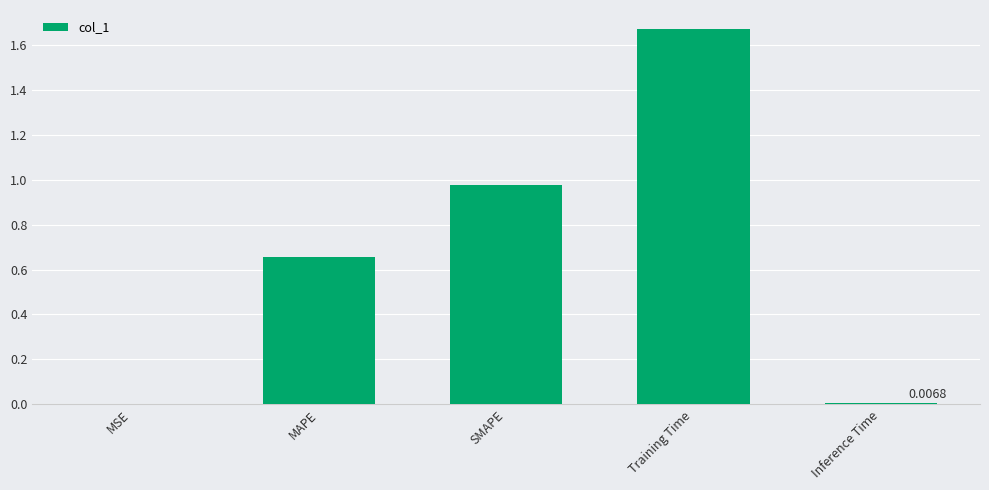

What is the sum of all values?

3.3